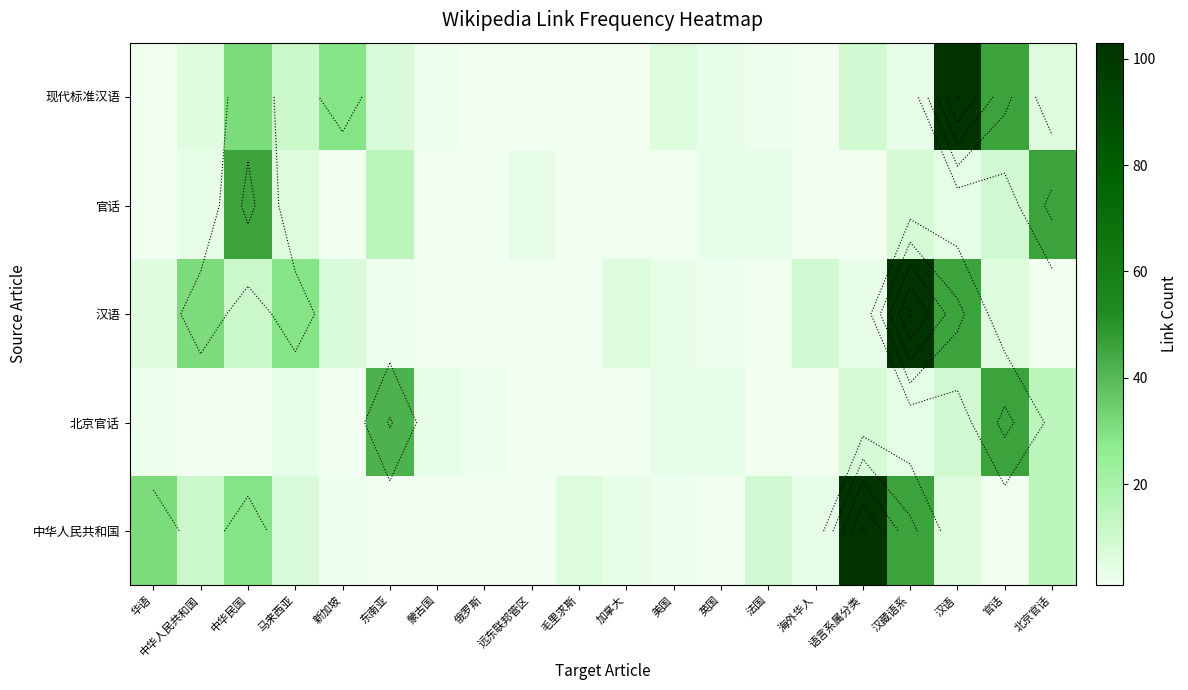

The value of 汉语 at 马来西亚 is 49. True or false?

False